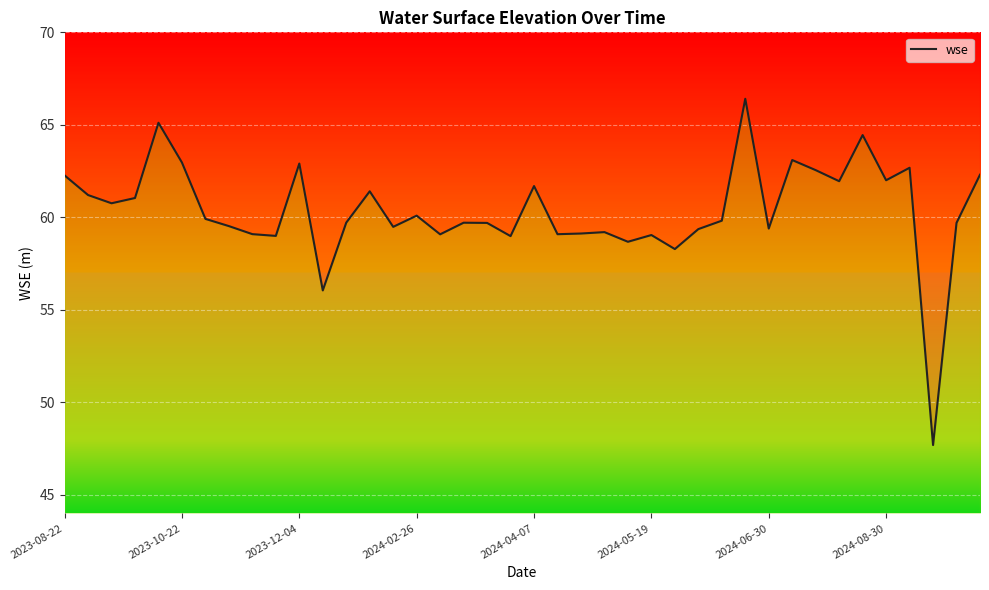

The value at 36 is 28.4. True or false?

False